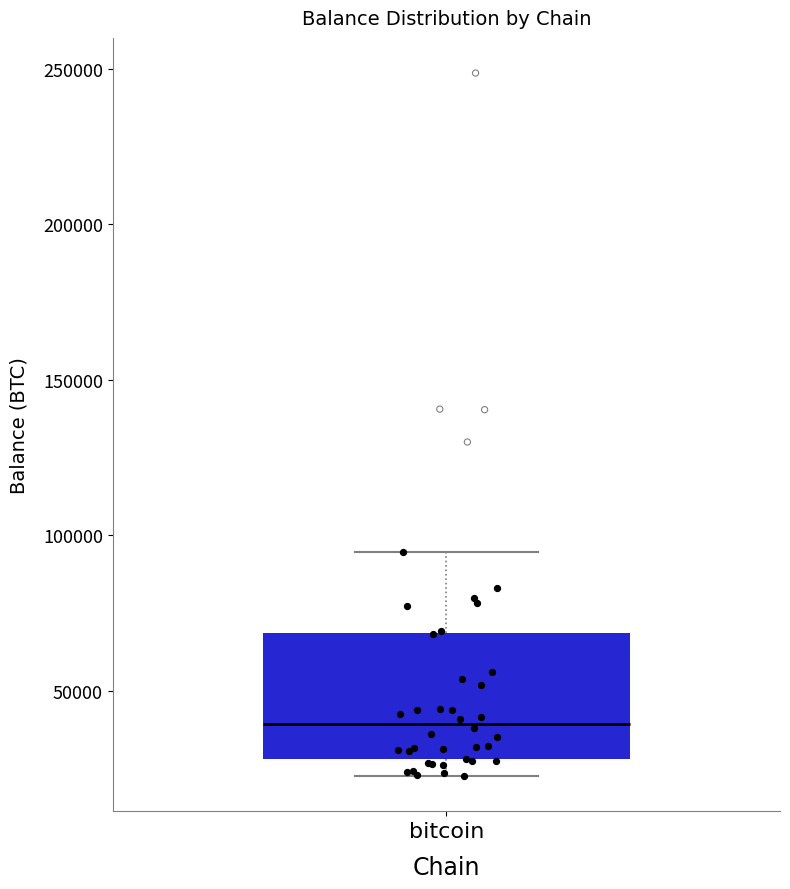

Where does the median line of the box for bitcoin sit on the y-axis? The values are not printed on the chart, so give them approximately, as read against the axis.

40000